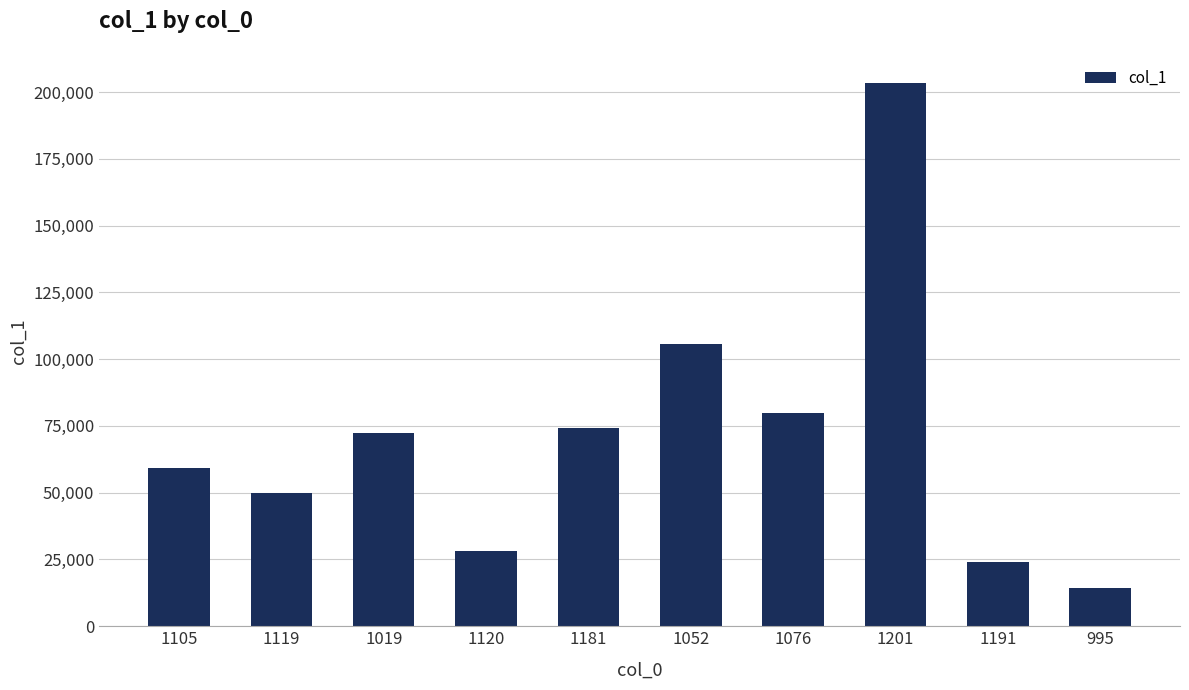

What is the difference between the maximum and second lowest values?

179335